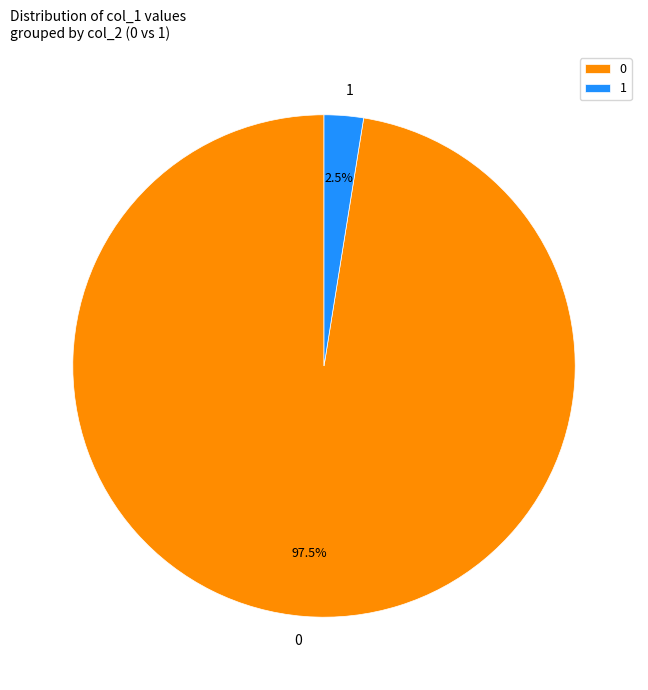

Which category has the biggest portion of the pie?

0